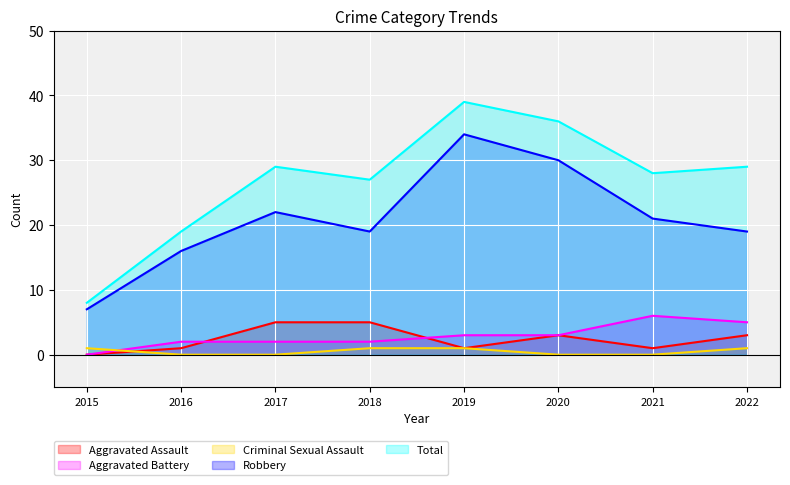

At which category does the chart reach its minimum across all series?

2015